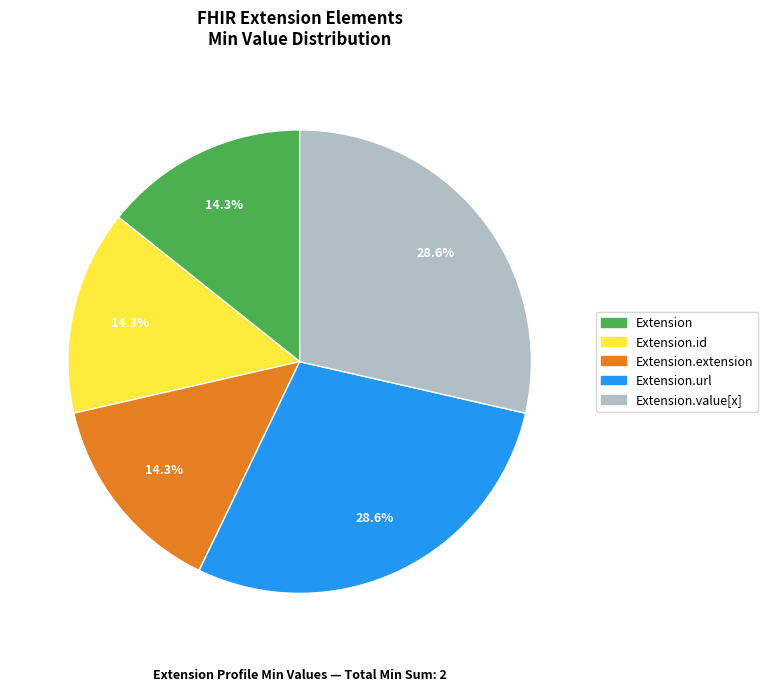

How many slices are in this pie chart?

5